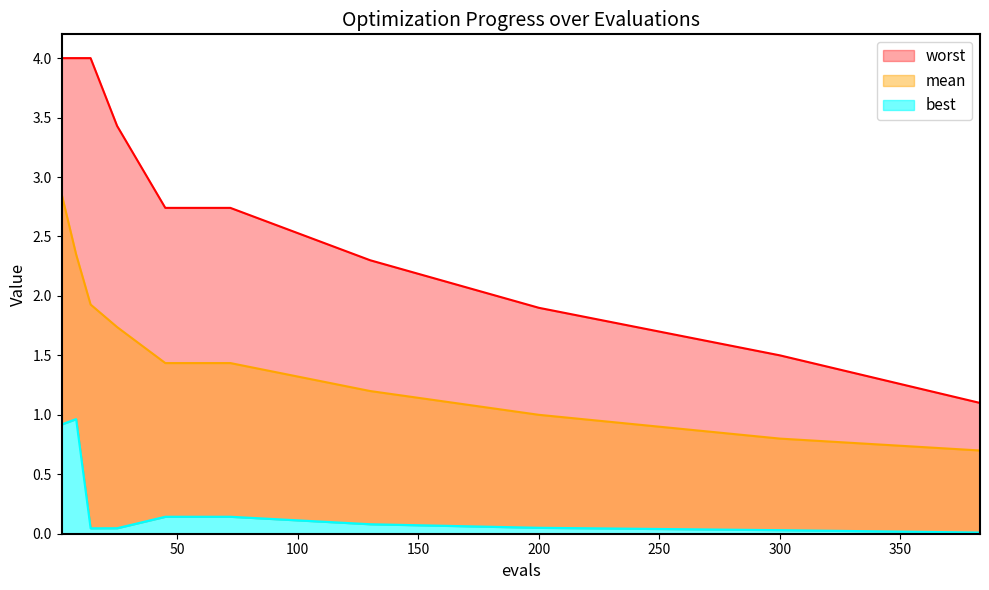

Which series has the largest total across all categories?

worst